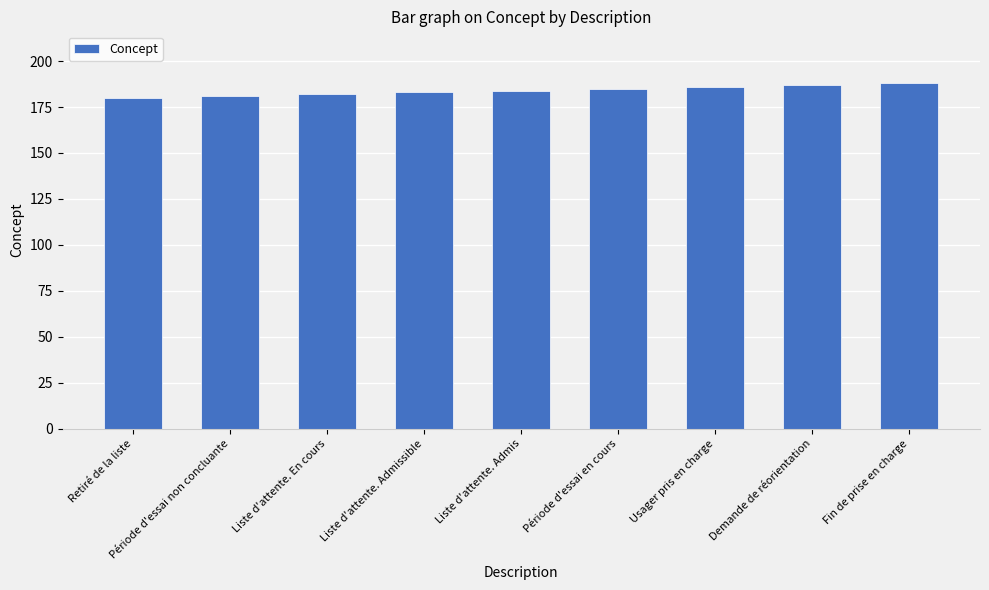

What is the average value?

184